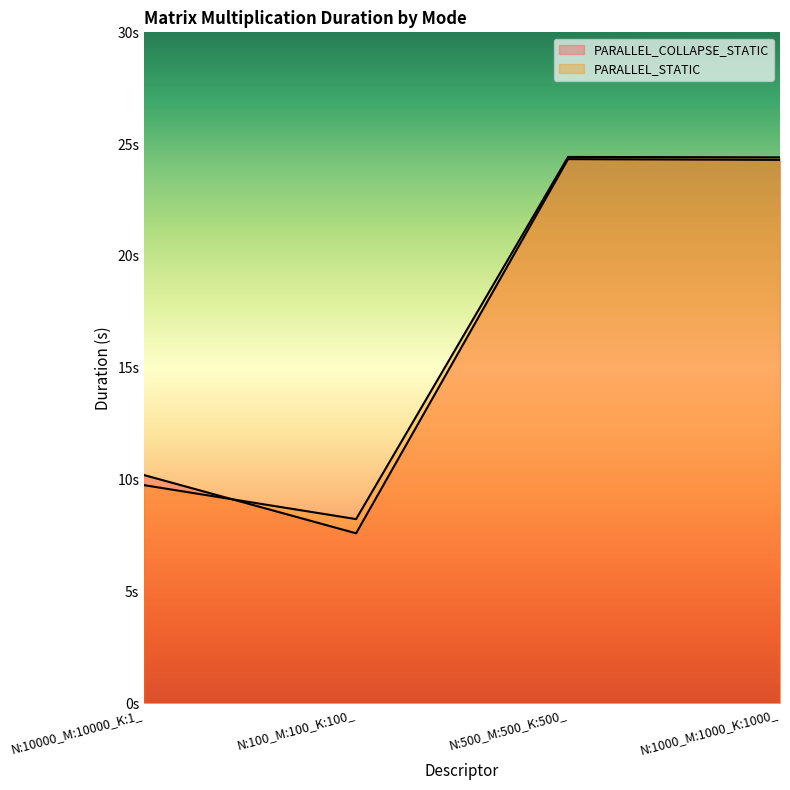

What is the value of the PARALLEL_COLLAPSE_STATIC point at the 2nd from the left?

7.6